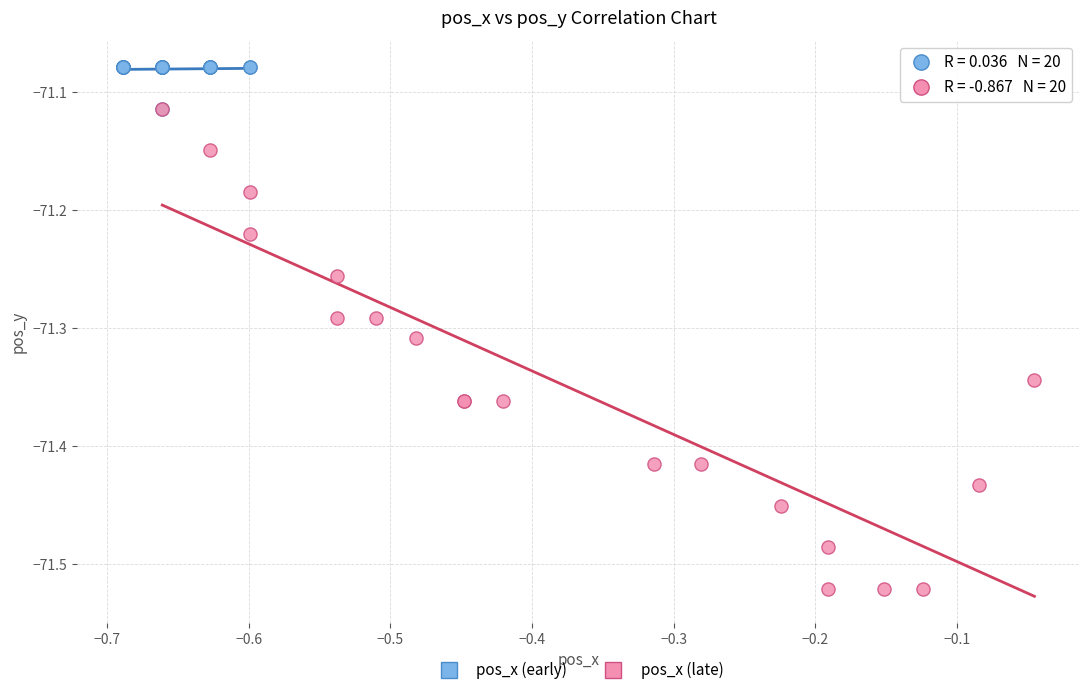

What are all the series names shown in the legend?

pos_x (early), pos_x (late)